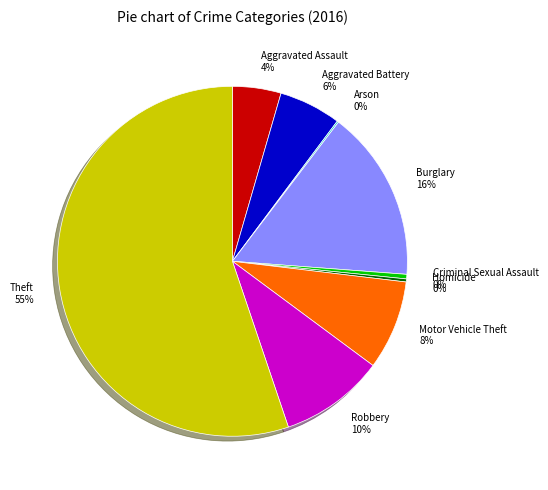

What is the majority slice?

Theft